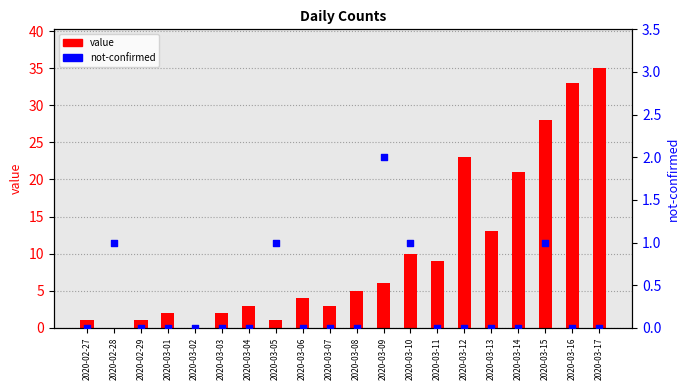

What is the total value across all series at 2020-03-09?

8